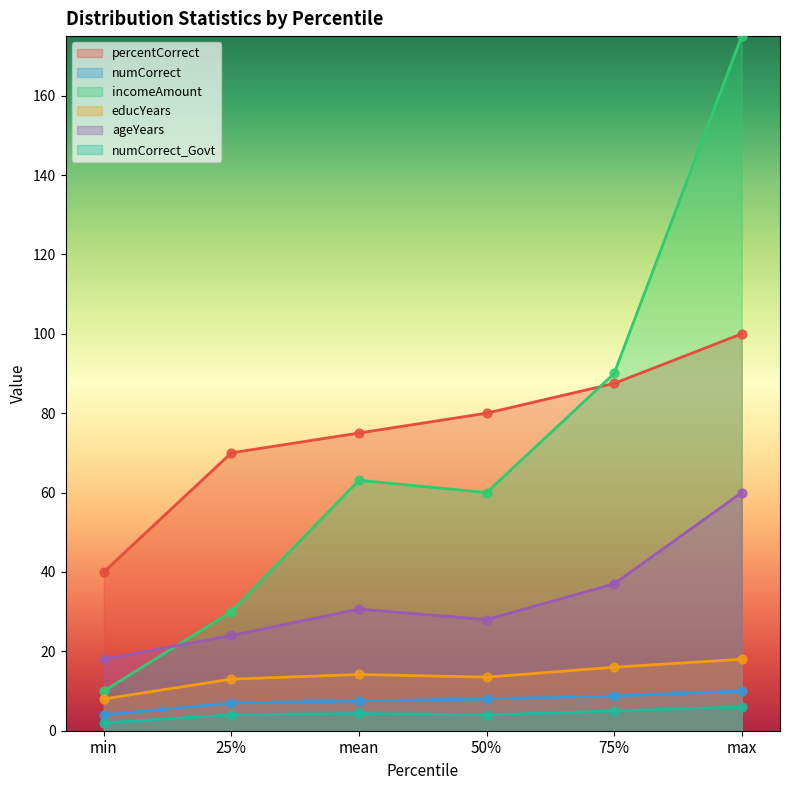

Which series reaches the maximum Y coordinate?

incomeAmount